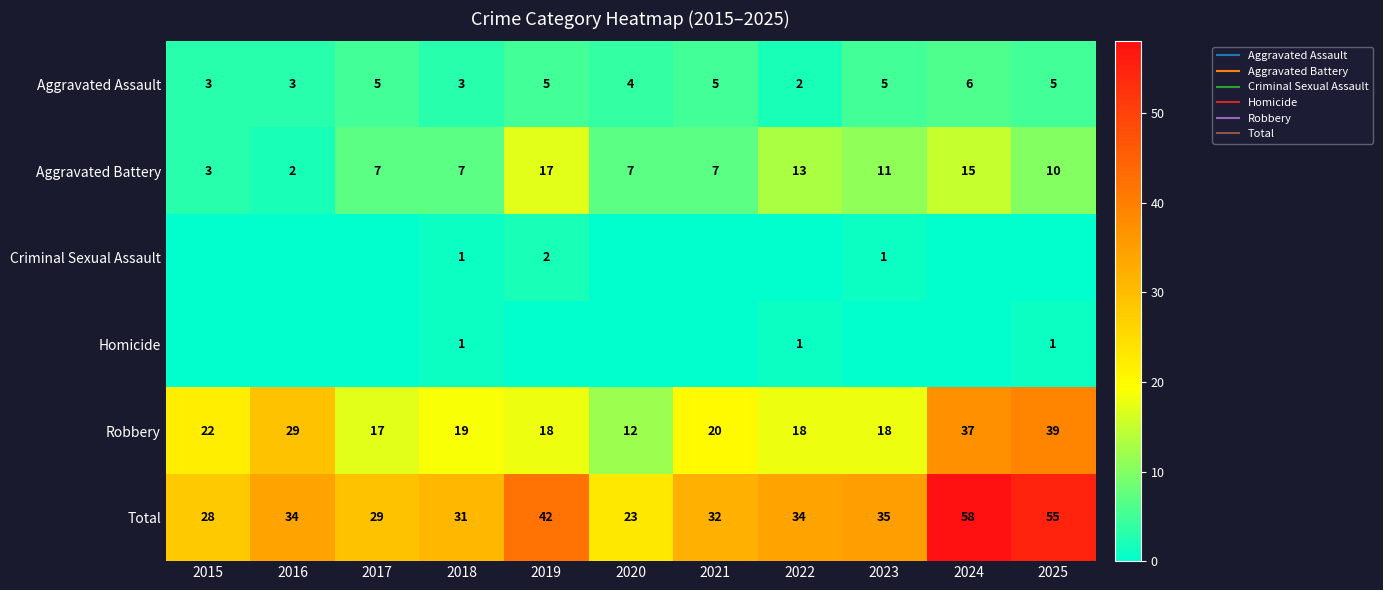

How many Homicide values are between 0 and 1?

11